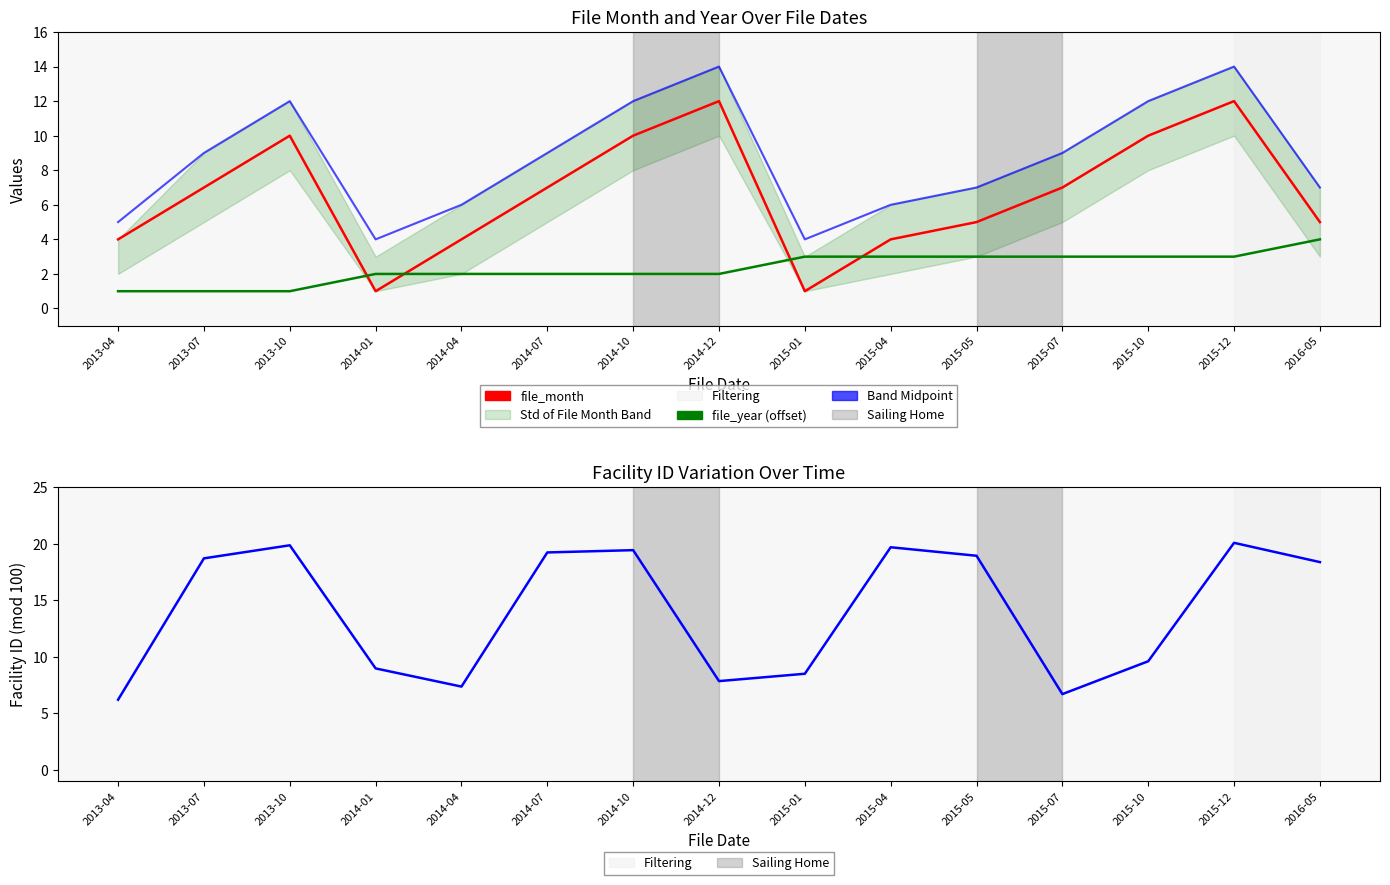

Is it true that file_month equals 12.0 at 2015-12?

True